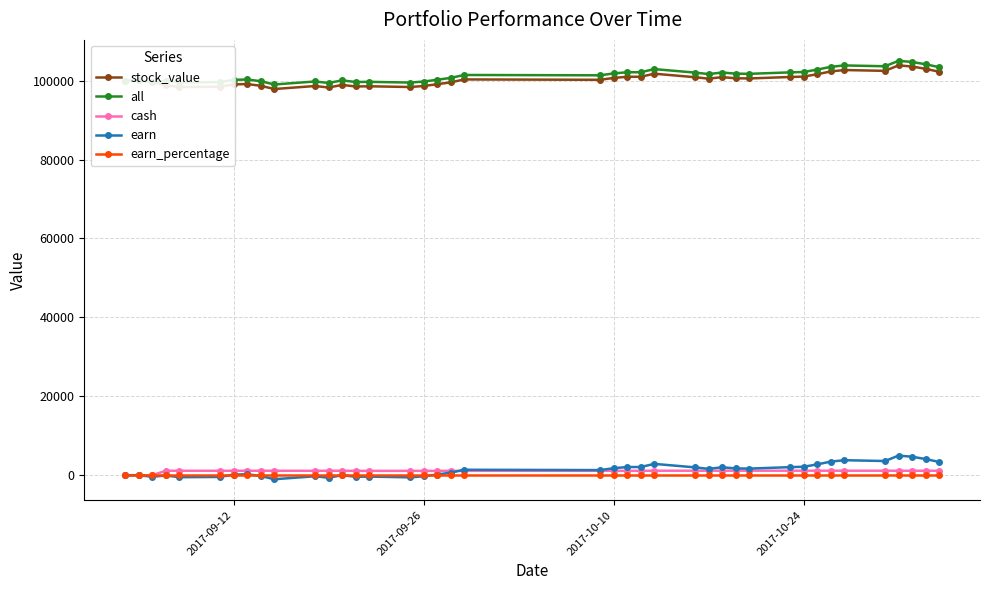

True or false: stock_value and earn cross at least once.

False